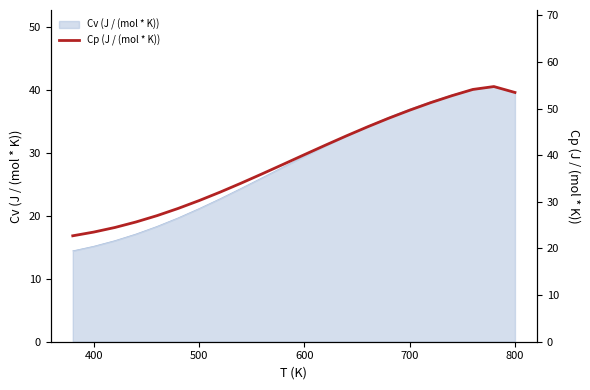

Count the number of values greater than 40.

11